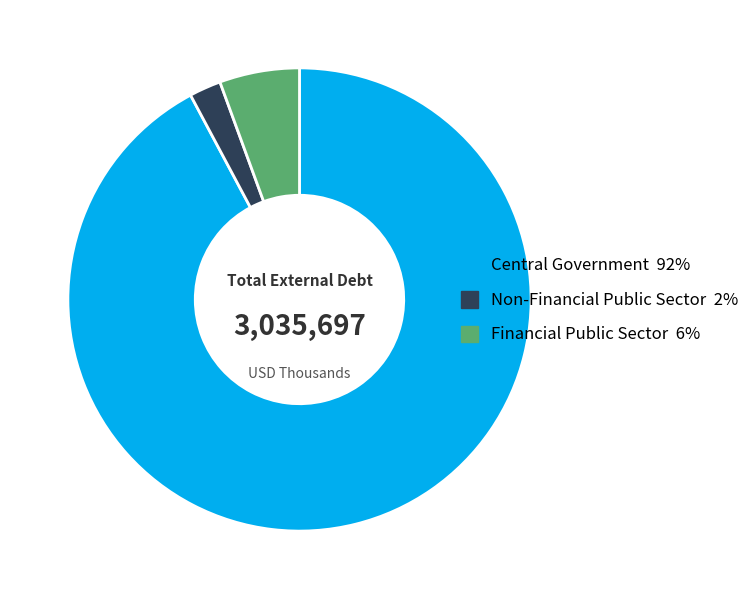

Which category has the smallest portion of the pie?

Non-Financial Public Sector